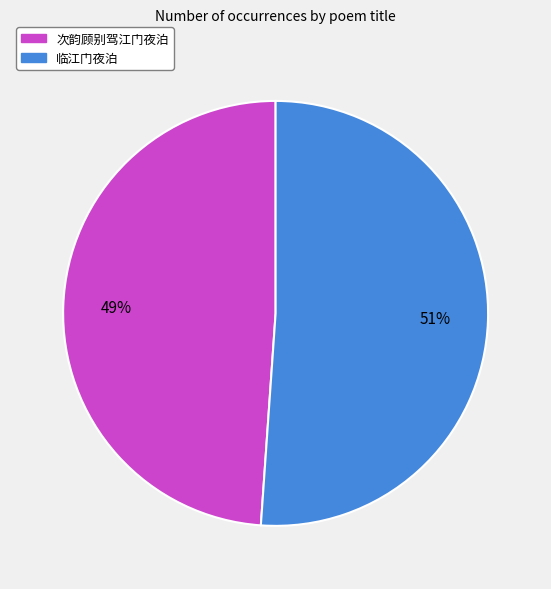

Combined, do 次韵顾别驾江门夜泊 and 临江门夜泊 account for over 50%?

Yes